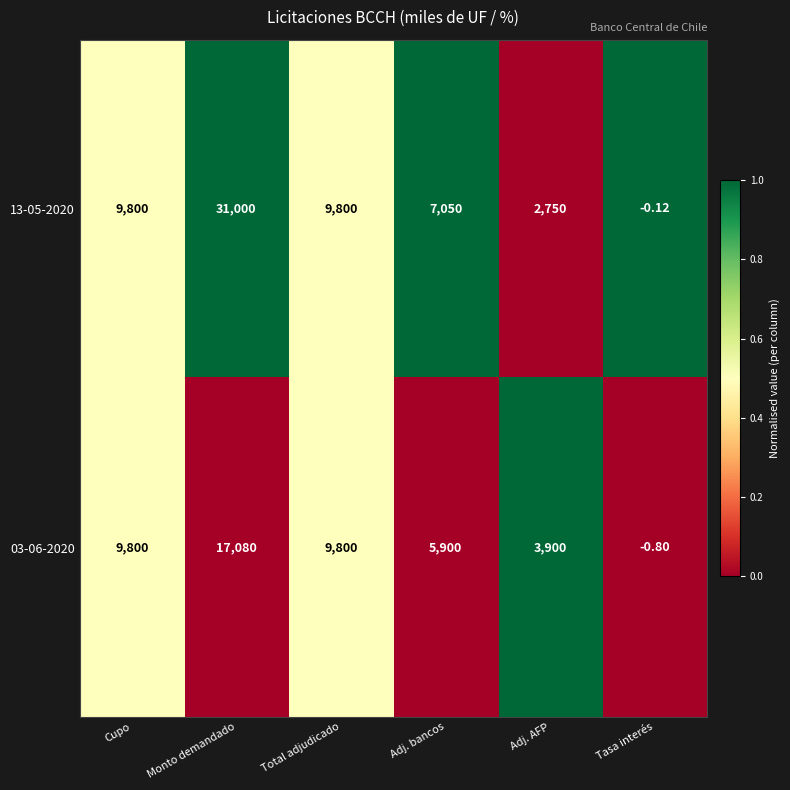

At which category is the sum across all series the highest?

Monto demandado